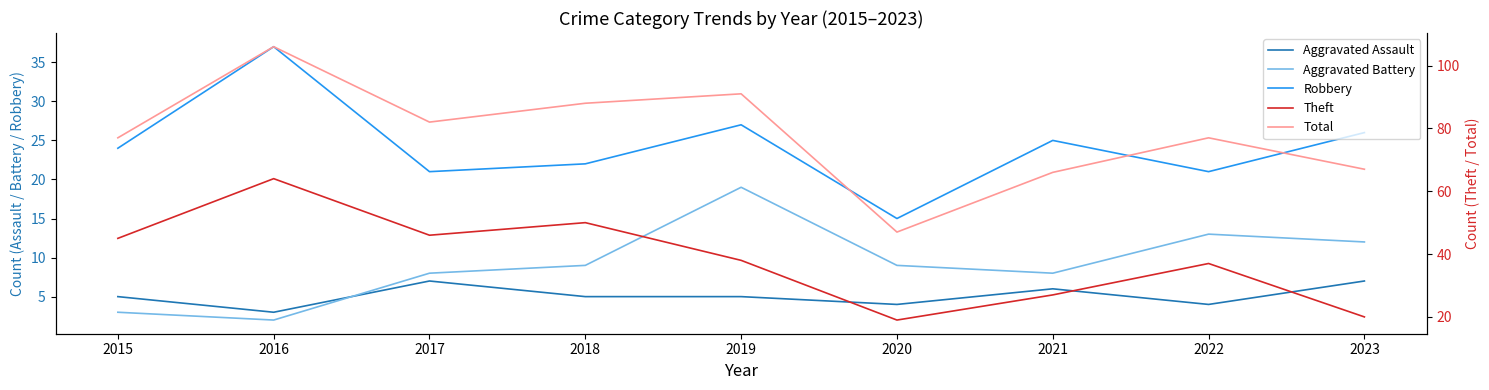

What is the sum of the Aggravated Assault values at 2023 and 2015?

12